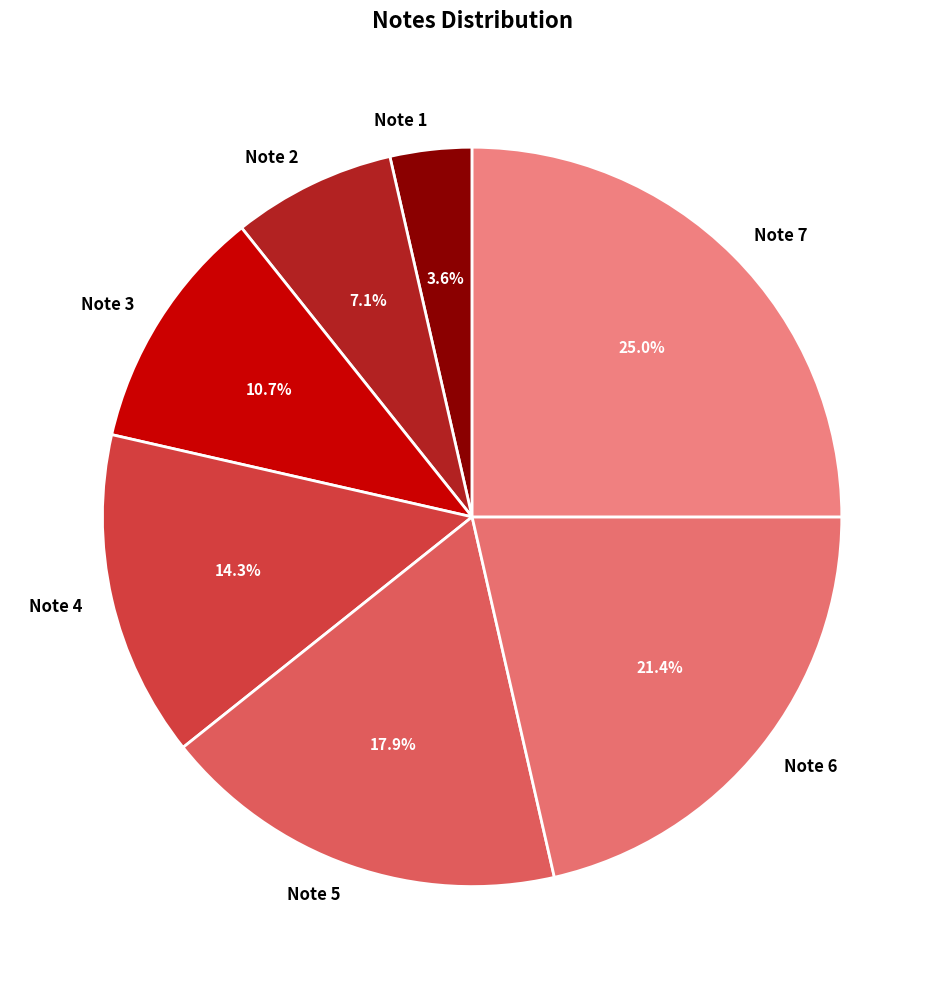

To the nearest percent, what is the combined percentage of Note 6 and Note 4?

36%